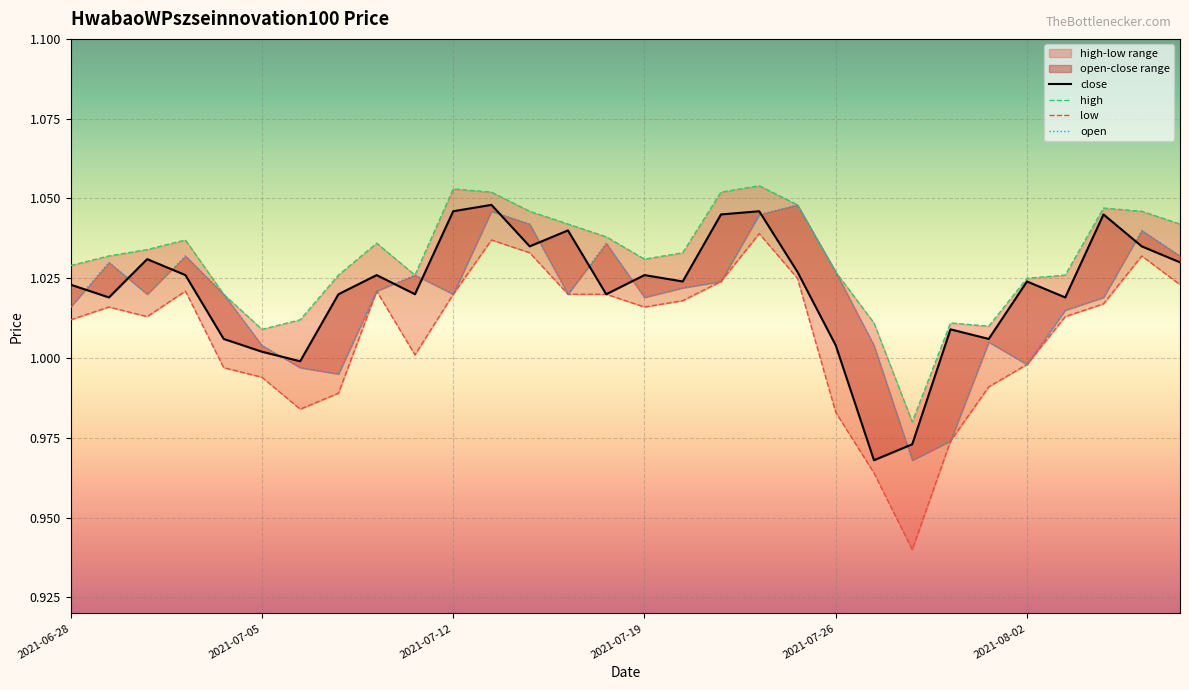

Which series has the largest total across all categories?

high